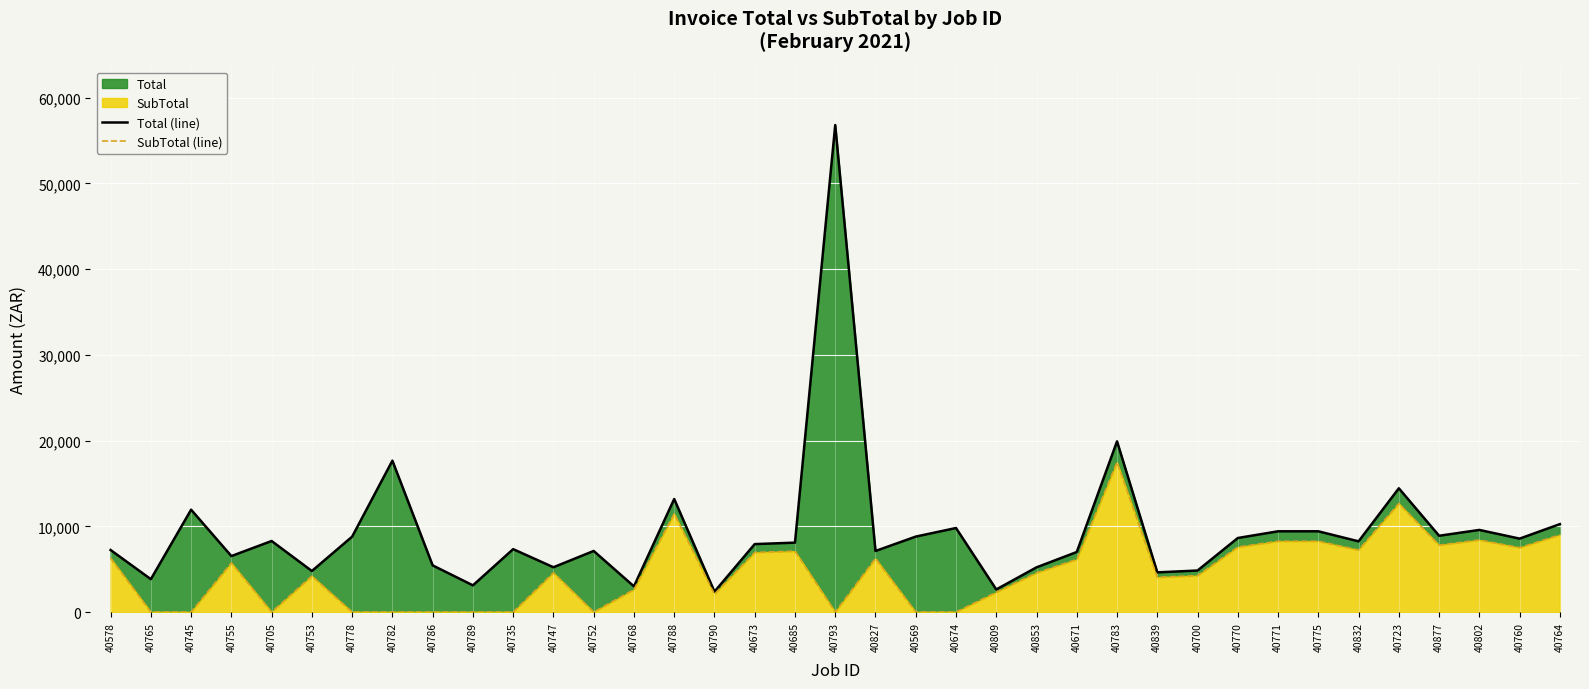

Is it true that Total (line) equals 4628.4 at 40839?

True